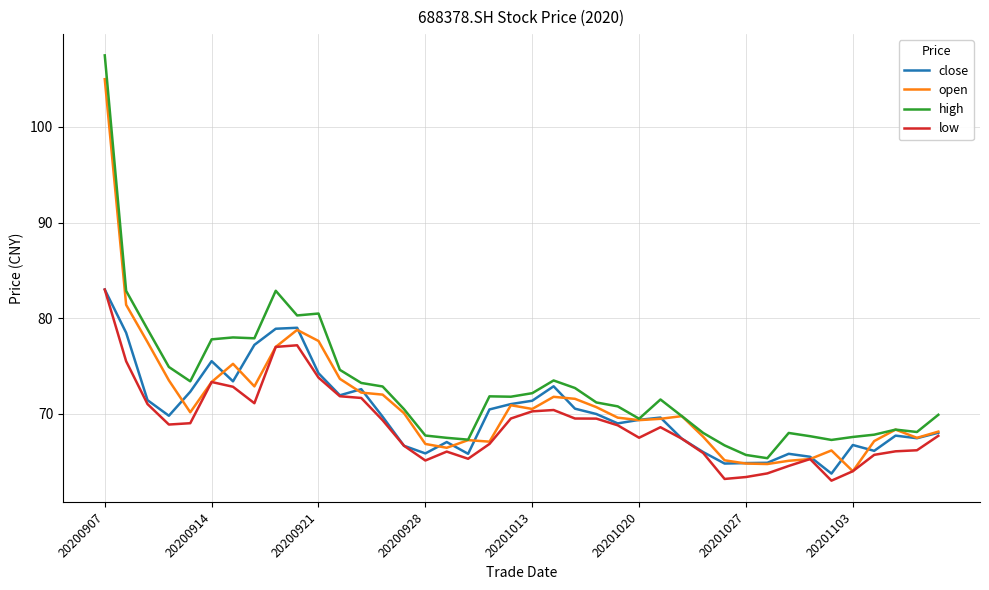

What is the minimum value shown in the chart?

63.0